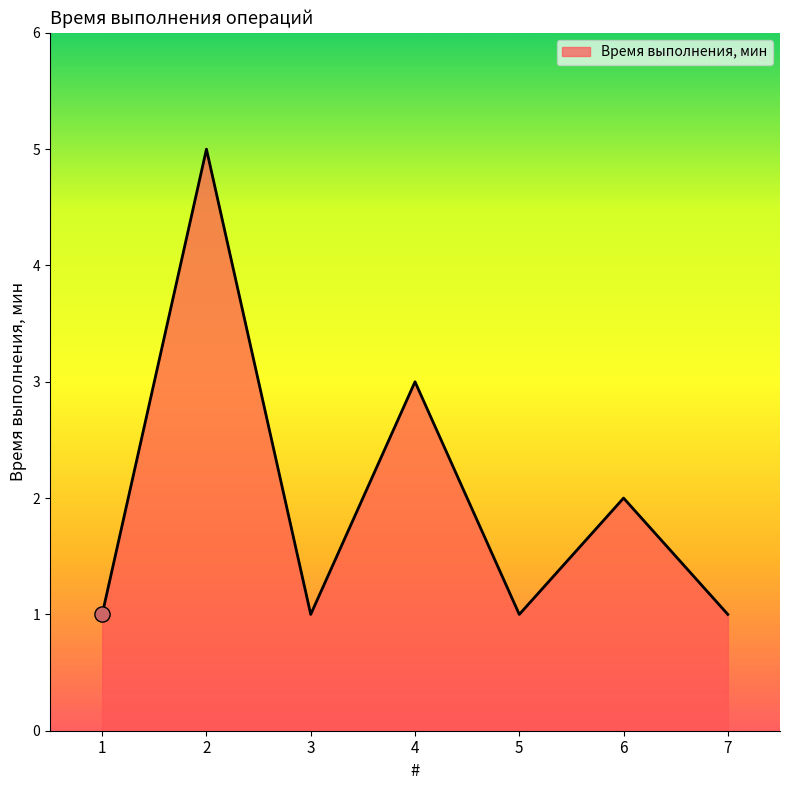

Between 2 and 7, which is larger?

2